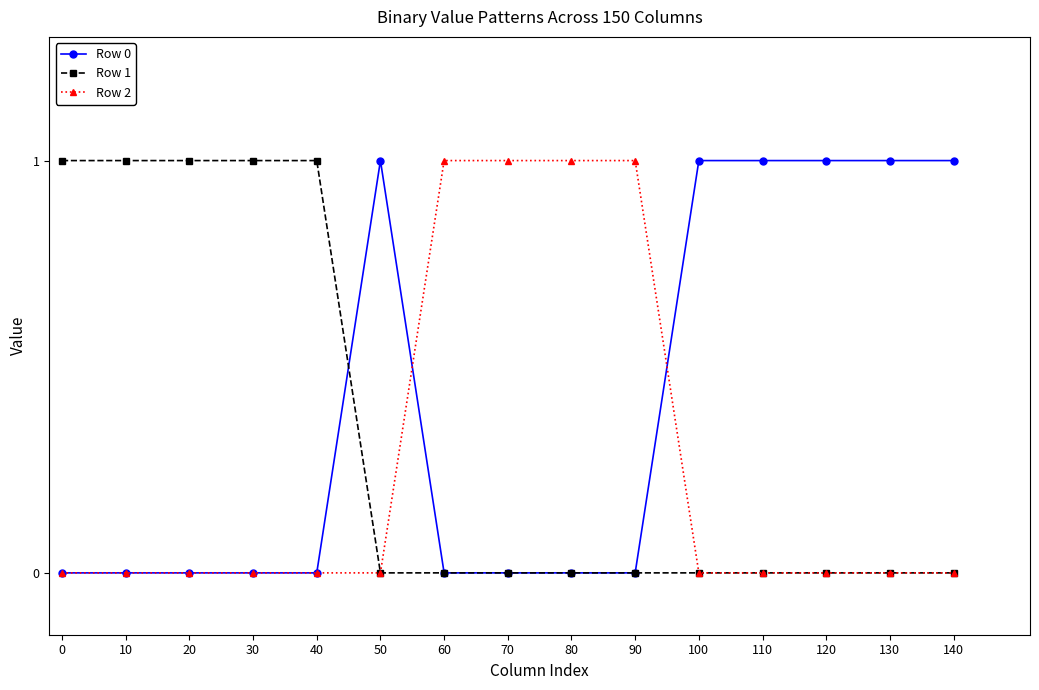

What is the value of the Row 0 point at the 14th from the left?

1